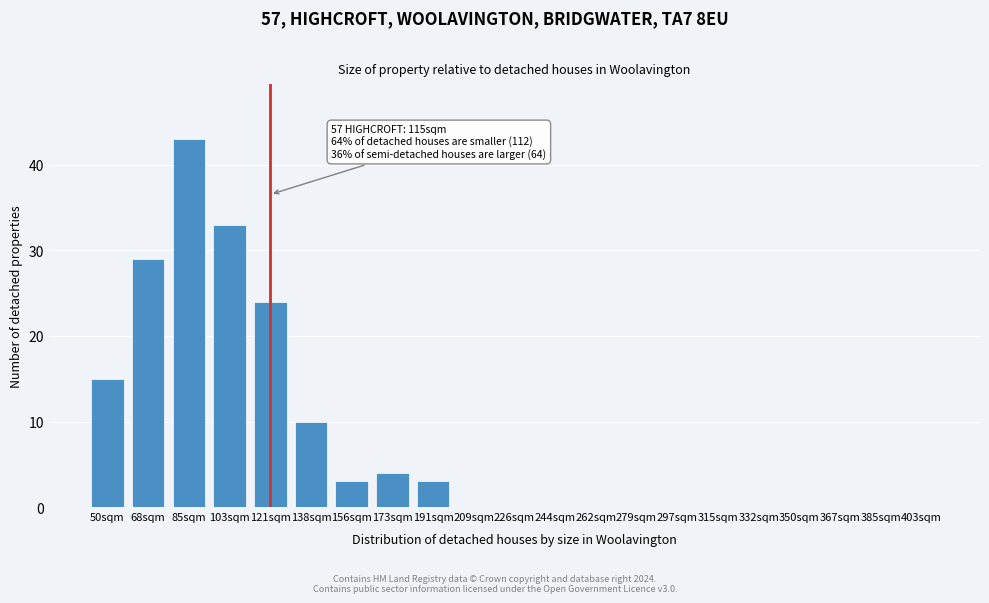

Reading left to right, extract all data points from this chart.

50sqm=15	68sqm=29	85sqm=43	103sqm=33	121sqm=24	138sqm=10	156sqm=3	173sqm=4	191sqm=3	209sqm=0	226sqm=0	244sqm=0	262sqm=0	279sqm=0	297sqm=0	315sqm=0	332sqm=0	350sqm=0	367sqm=0	385sqm=0	403sqm=0